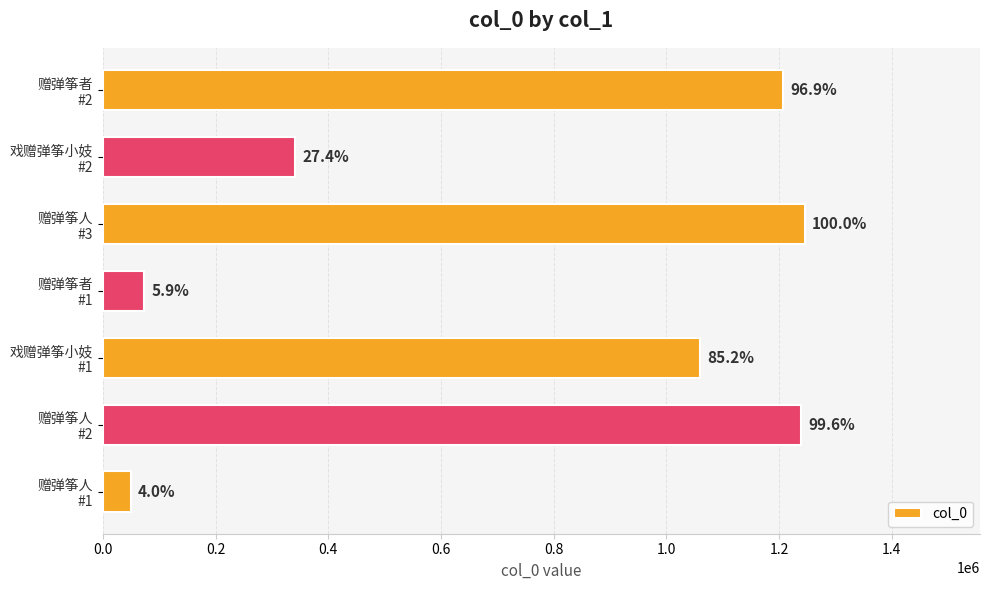

What is the sum of all values?

5216395